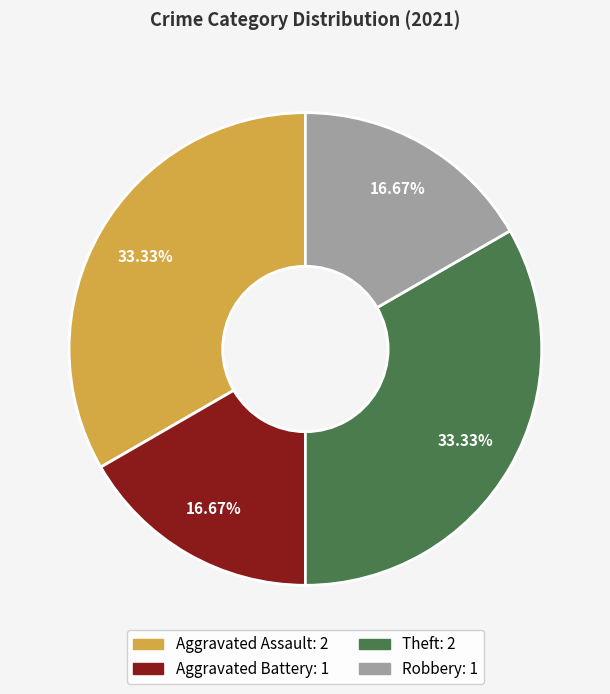

To the nearest percent, what is the difference between the largest and smallest slice percentages?

17%